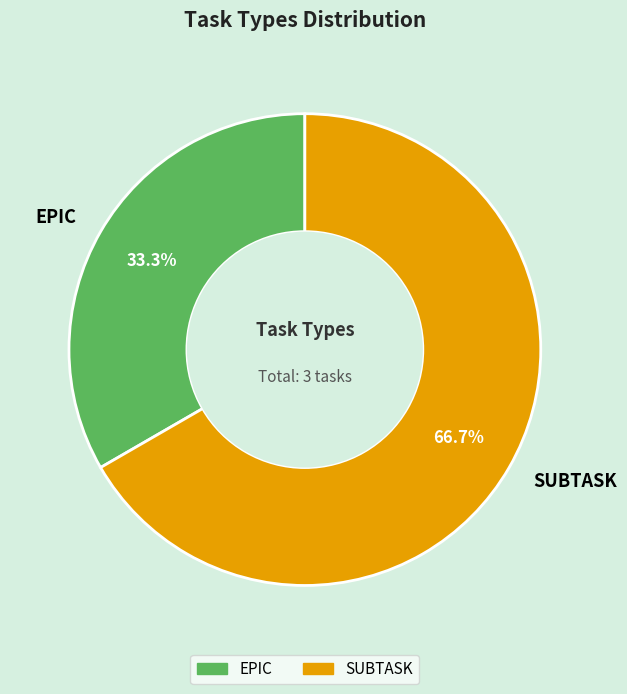

What percentage is NOT represented by EPIC?

66.7%